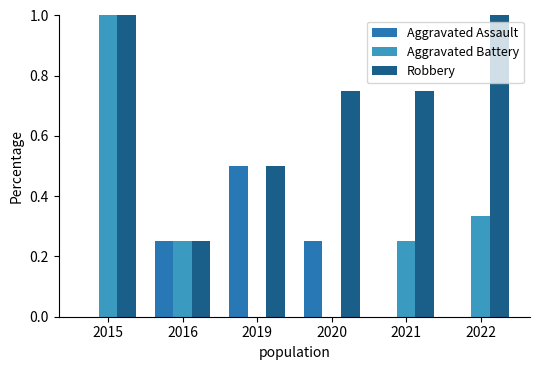

How many categories are shown in the chart?

6